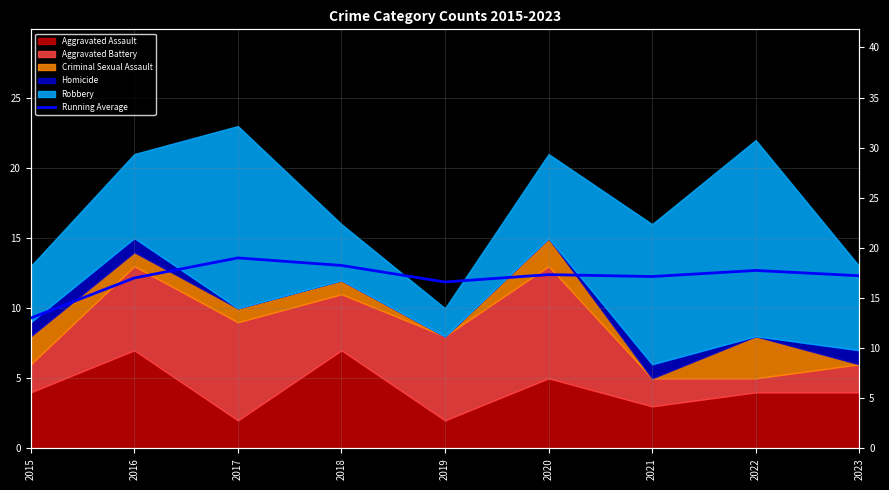

What is the ratio of the value at 2017 to the value at 2021?

1.1